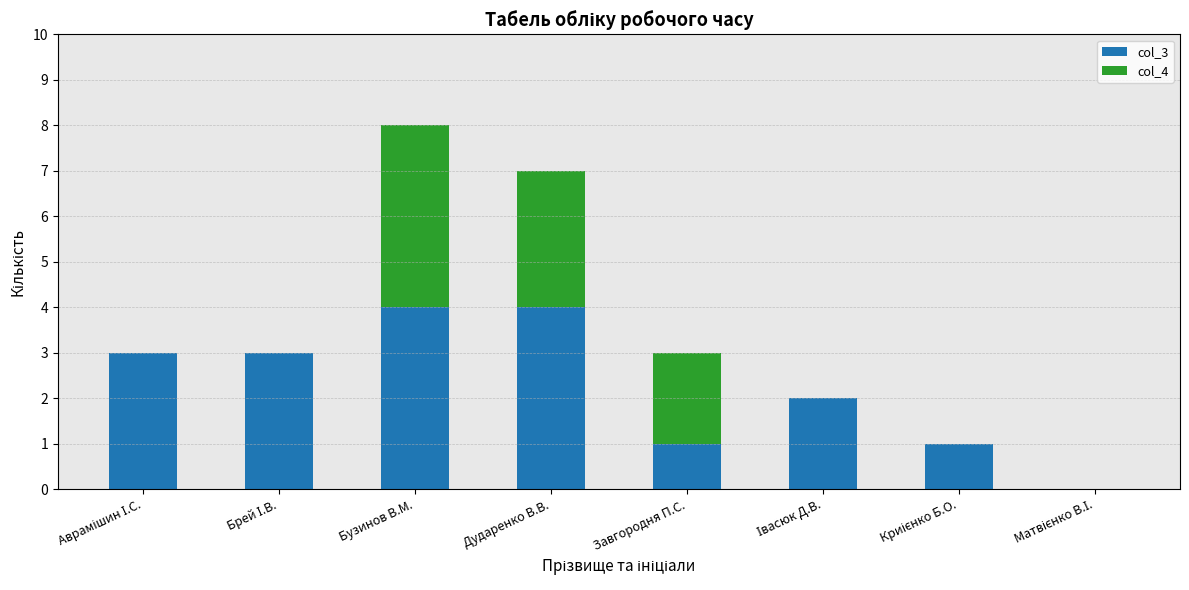

What is the total value across all series at Дударенко В.В.?

7